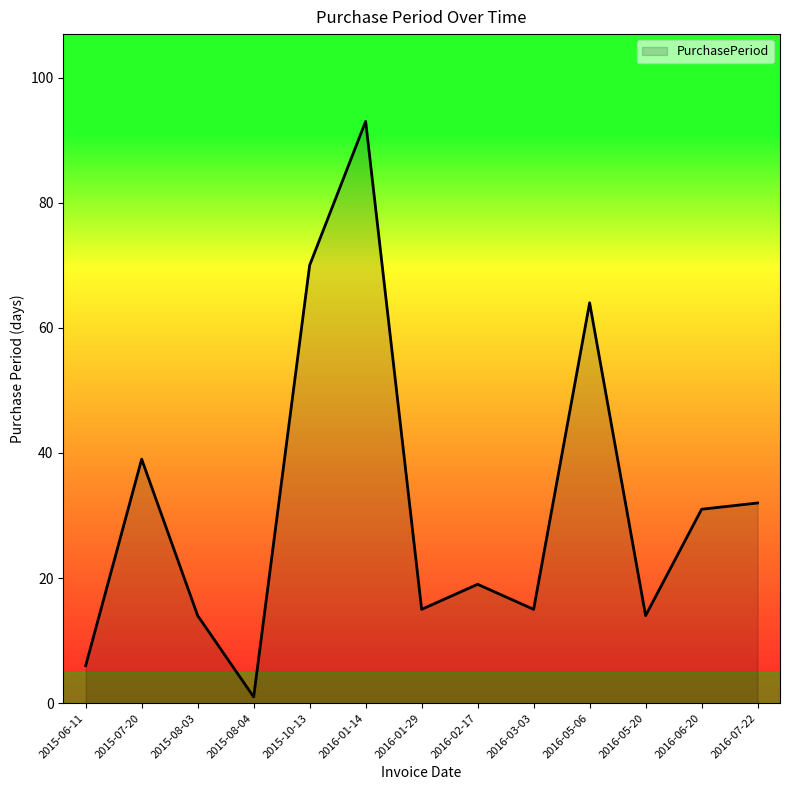

What position from the left is 2015-10-13?

5